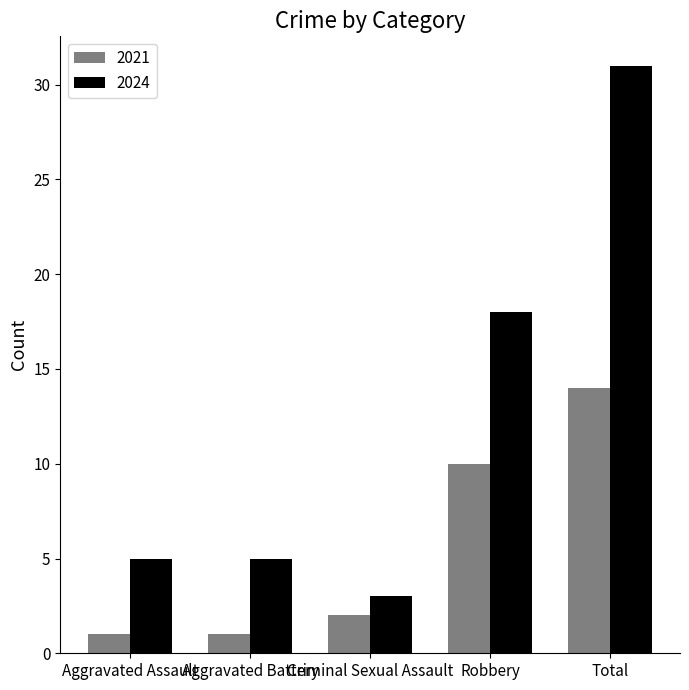

Rank the series by their average value, from highest to lowest.

2024, 2021